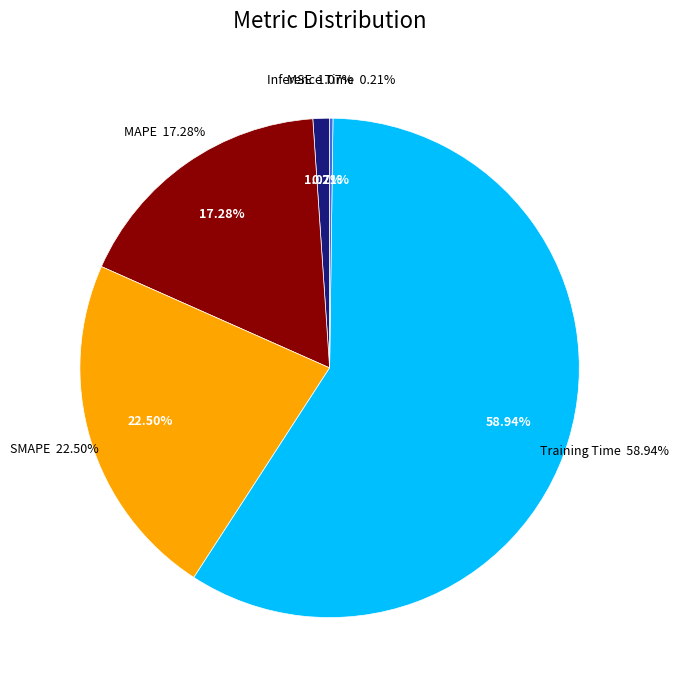

Combined, do SMAPE and Training Time account for over 50%?

Yes